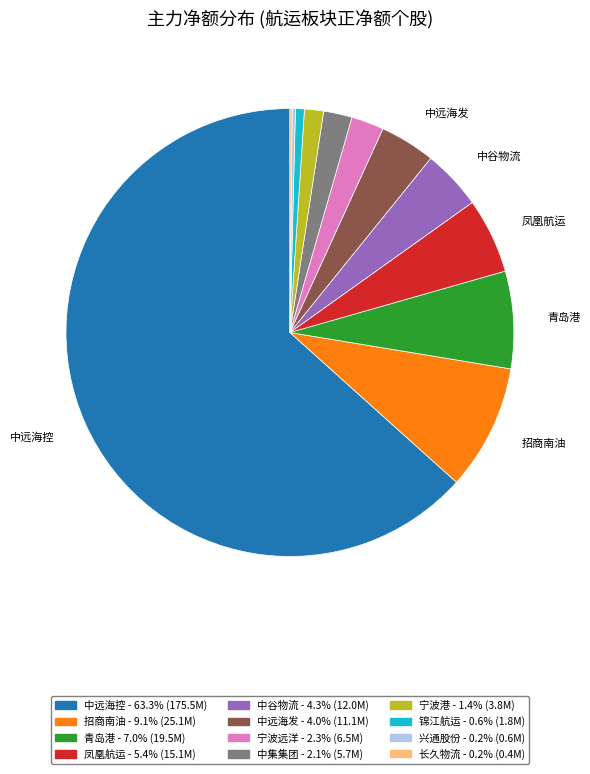

Is the sum of 中远海发 and 宁波港 greater than half?

No